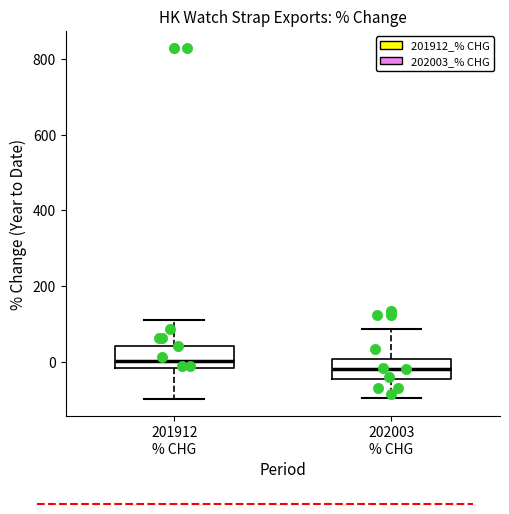

Reading left to right, read every box against the y-axis: the position of its median line, the range the box covers, and the ends of its whiskers. The values are not printed on the chart, so give them approximately, as read against the axis.

201912 % CHG: median 0, box -20 to 40, whiskers -100 to 120
202003 % CHG: median -20, box -40 to 0, whiskers -100 to 80